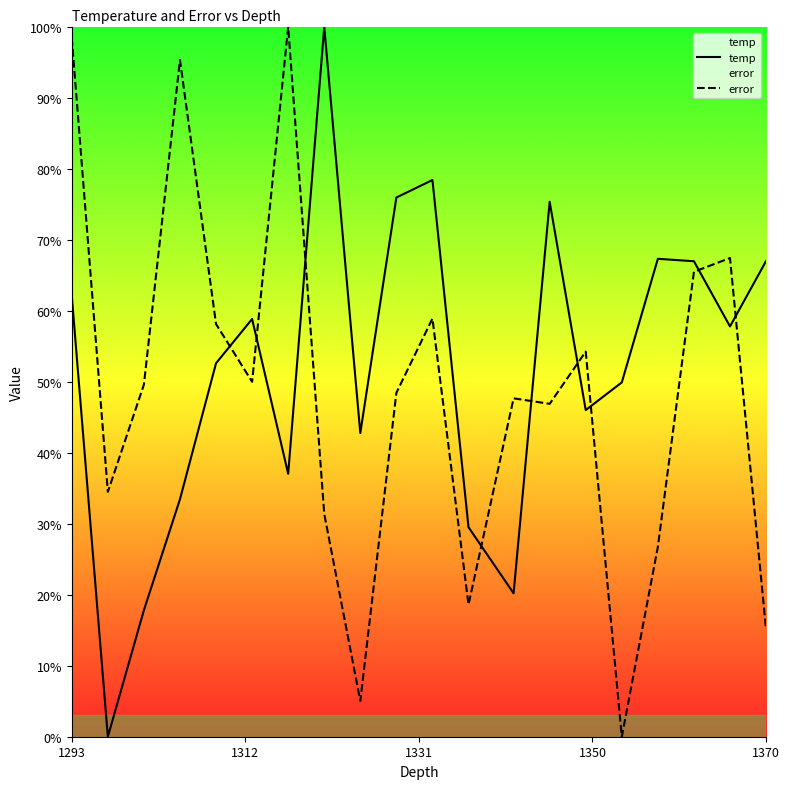

The value of temp at 1293 is 103.8. True or false?

False